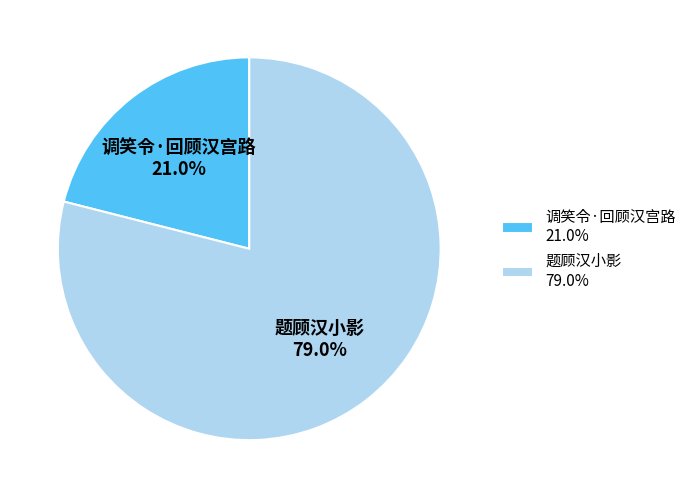

To the nearest percent, what is the difference between the 调笑令·回顾汉宫路 and 题顾汉小影 slice percentages?

58%